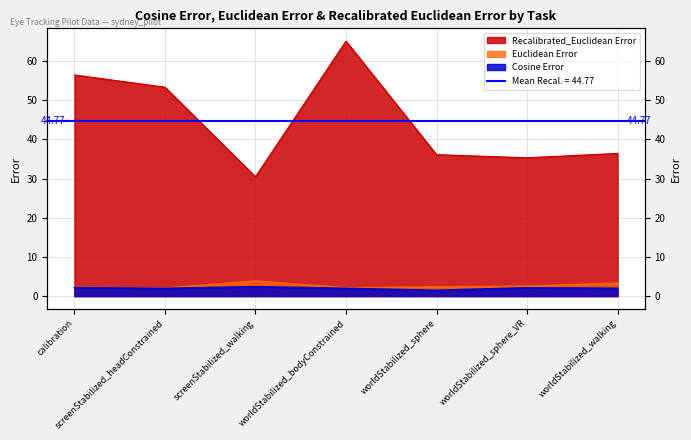

Reading right to left, transcribe all the data shown in this chart.

Cosine Error: 2.0	2.1	1.5	2.0	2.4	2.0	2.1
Euclidean Error: 3.4	2.6	2.4	2.2	3.9	2.1	2.3
Recalibrated_Euclidean Error: 36.4	35.3	36.1	65.1	30.5	53.4	56.5